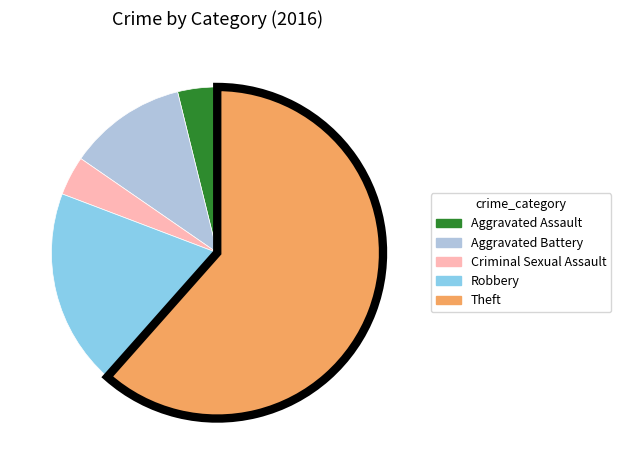

How many segments does this pie chart have?

5